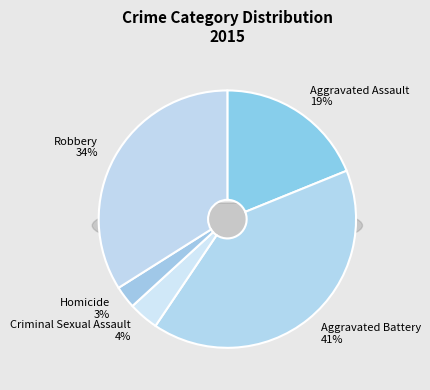

To the nearest percent, what is the difference between the largest and smallest slice percentages?

38%